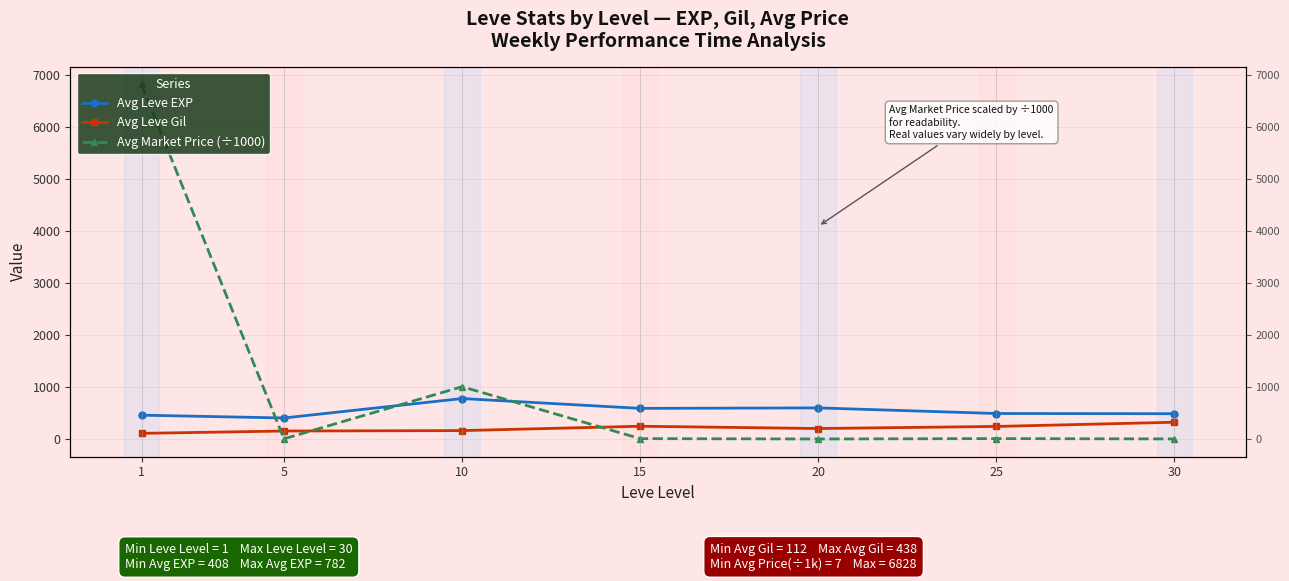

What is the value of the Avg Leve EXP point at the 1st from the left?

462.0